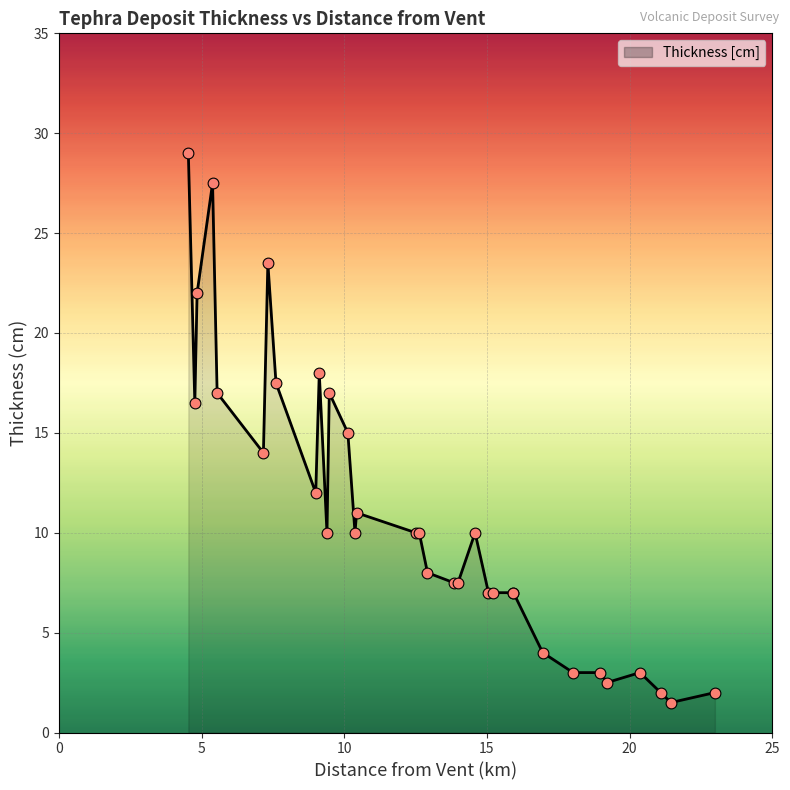

What is the minimum value shown in the chart?

1.5